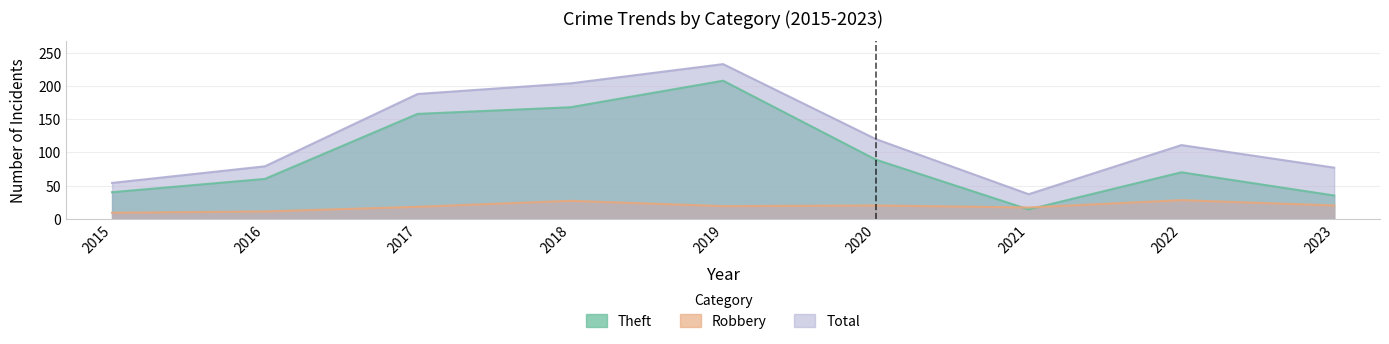

In Total, how many points are lower than both neighbors (excluding endpoints)?

1